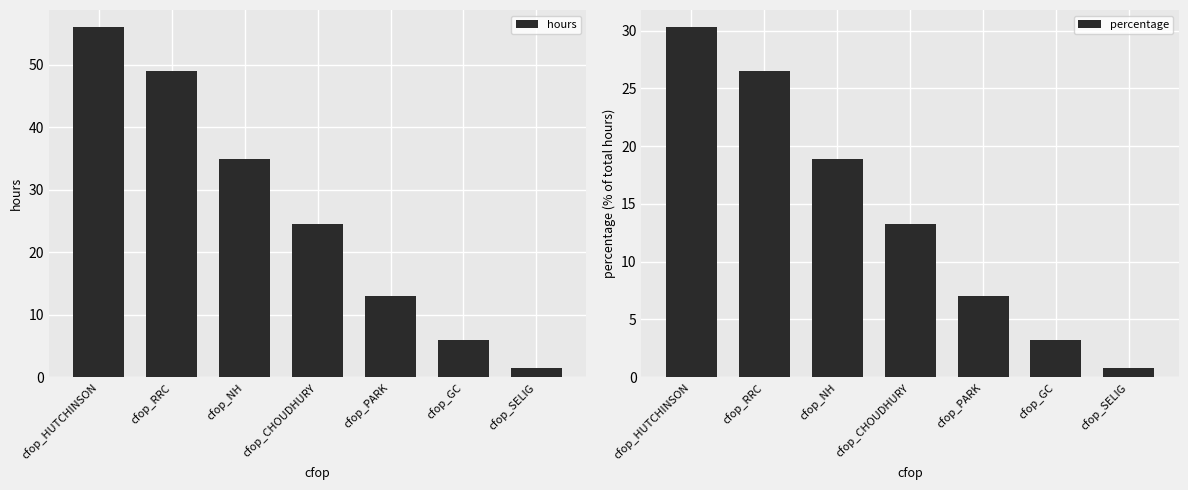

What is the total value across all series at cfop_CHOUDHURY?

37.7